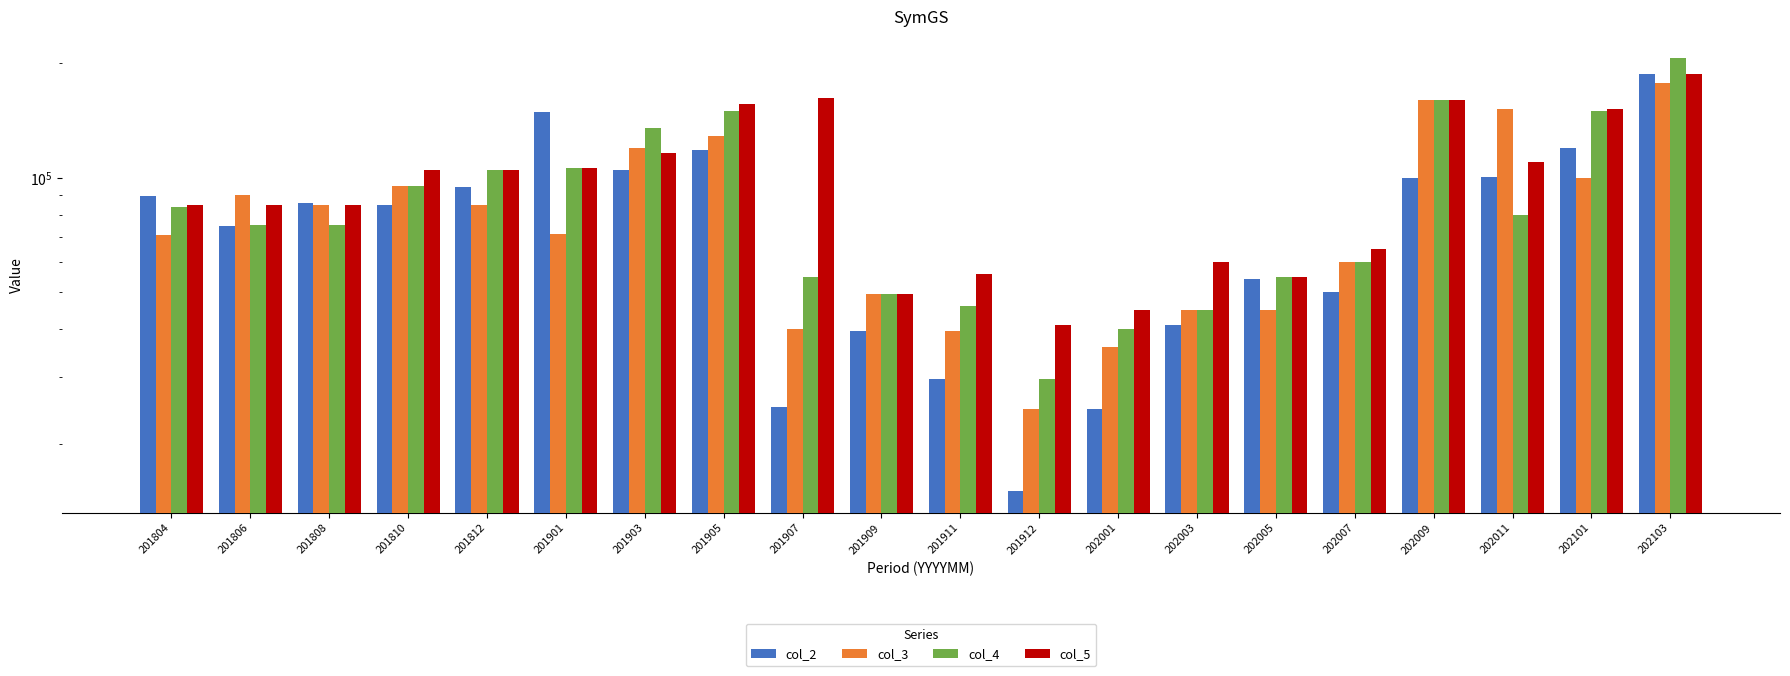

How many groups of bars are there?

20